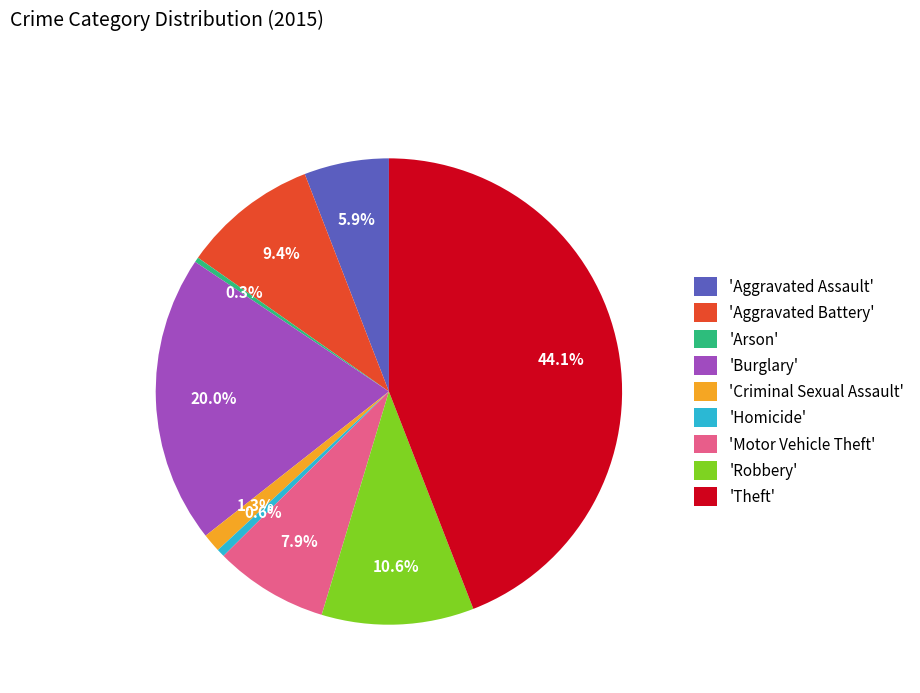

Count the number of slices in the pie.

9